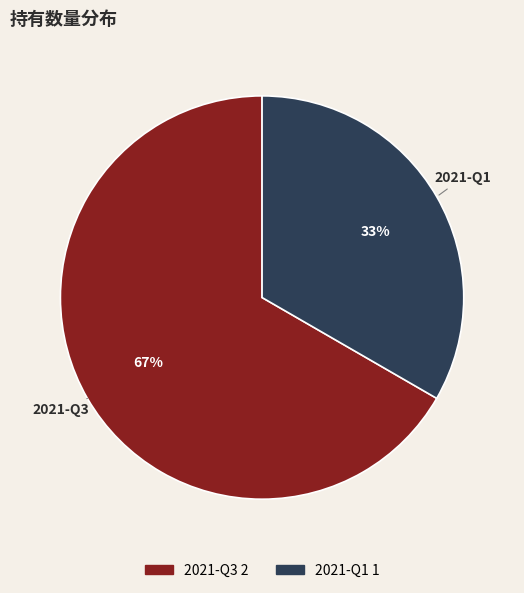

To the nearest percent, what is the combined percentage of 2021-Q3 and 2021-Q1?

100%